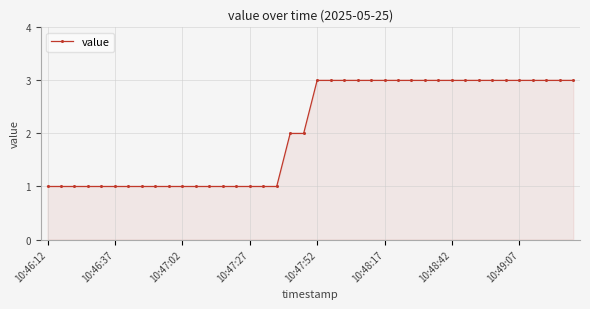

How many data points are less than 3?

20